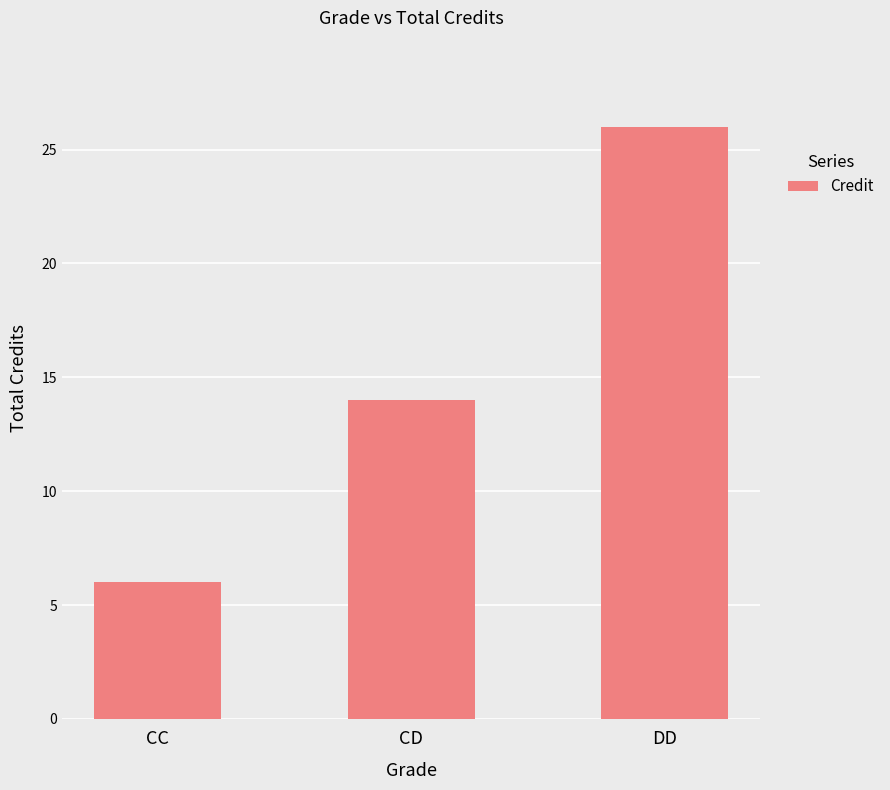

Count the number of data series in this chart.

1